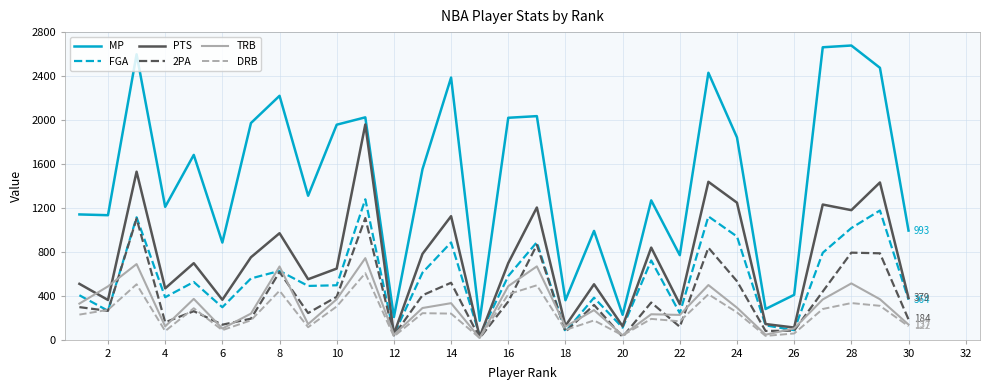

True or false: TRB and MP intersect in this chart.

False